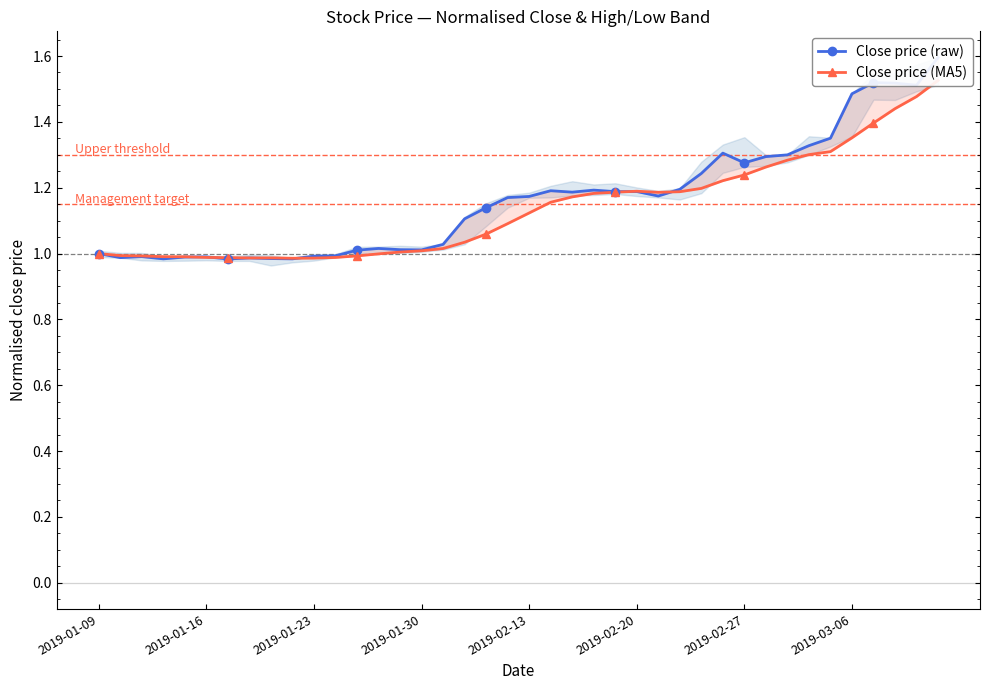

Where does the Close price (MA5) series first go above 1?

14